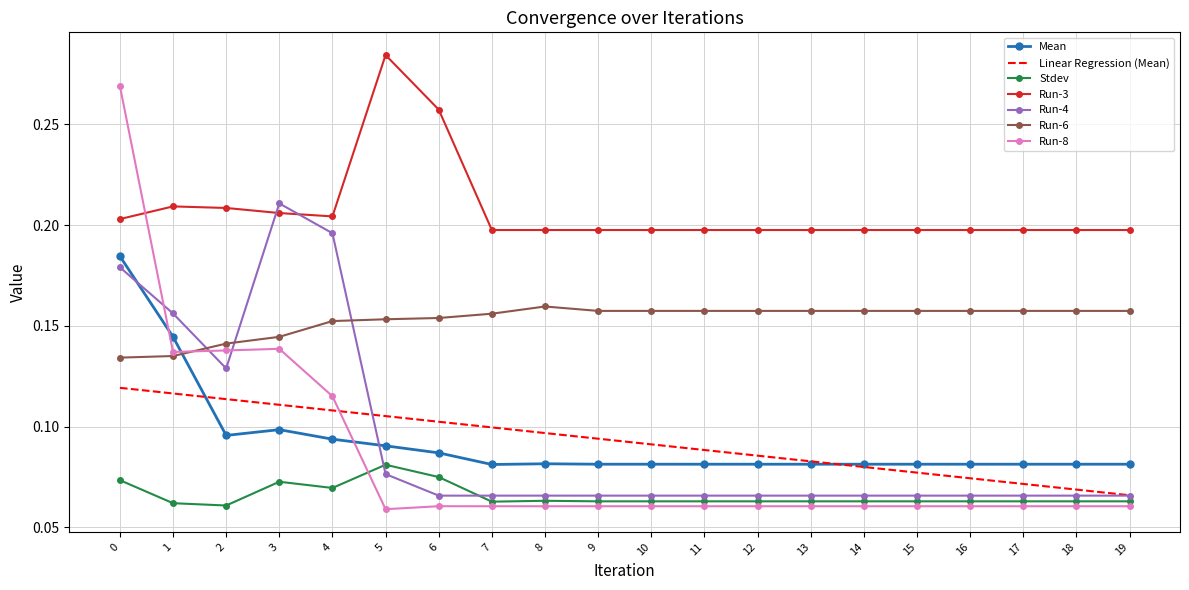

Where do Run-3 and Run-8 first cross each other?

0 and 1